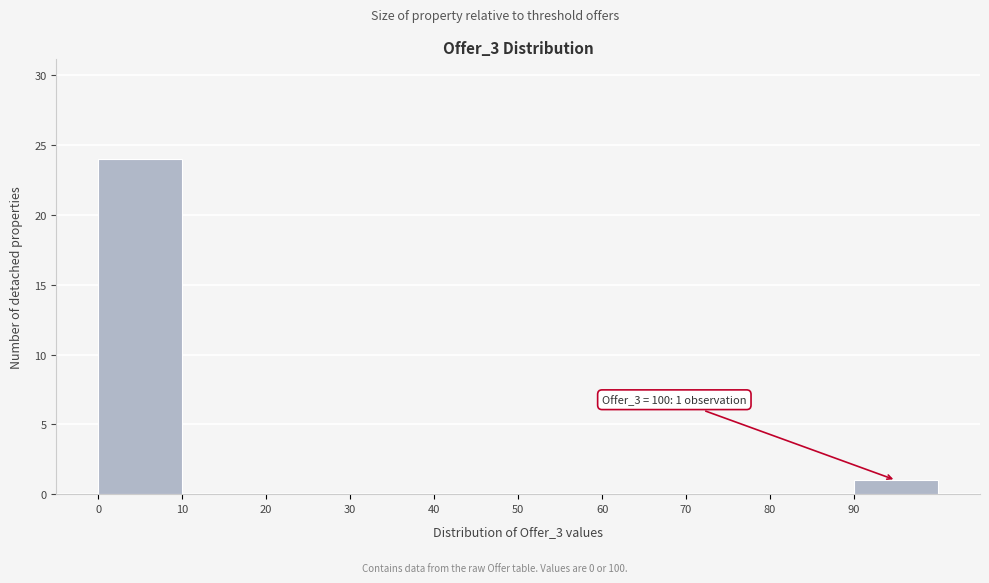

Which range on the x-axis has the tallest bar?

0 to 10